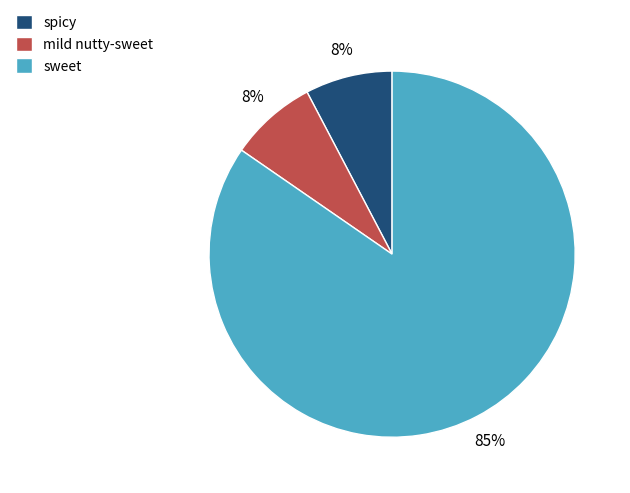

What percentage is the spicy slice, to the nearest percent?

8%